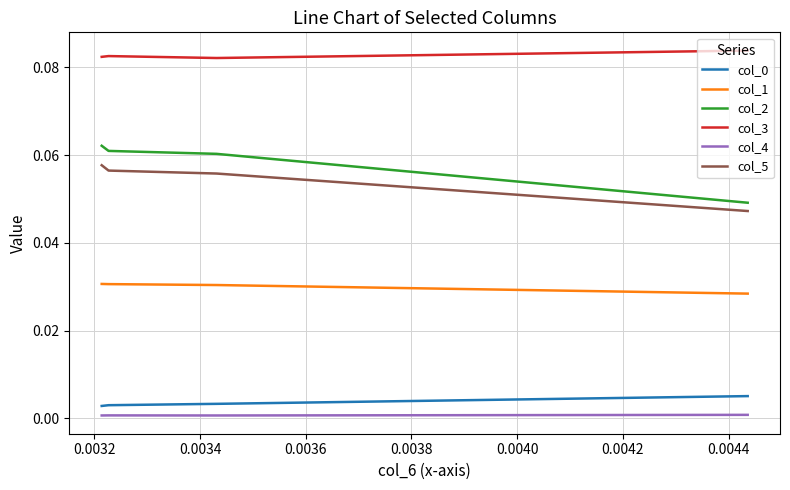

Rank the series at 0.0034 from highest to lowest value.

col_3, col_2, col_5, col_1, col_0, col_4